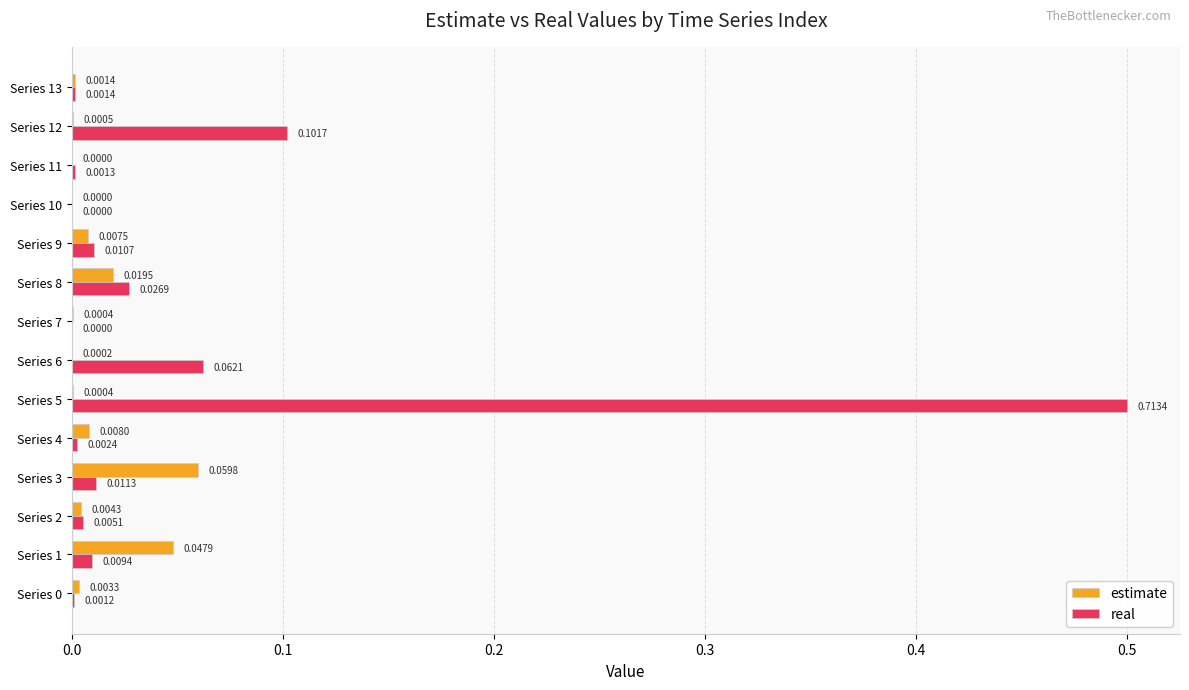

Which series has the largest total across all categories?

real